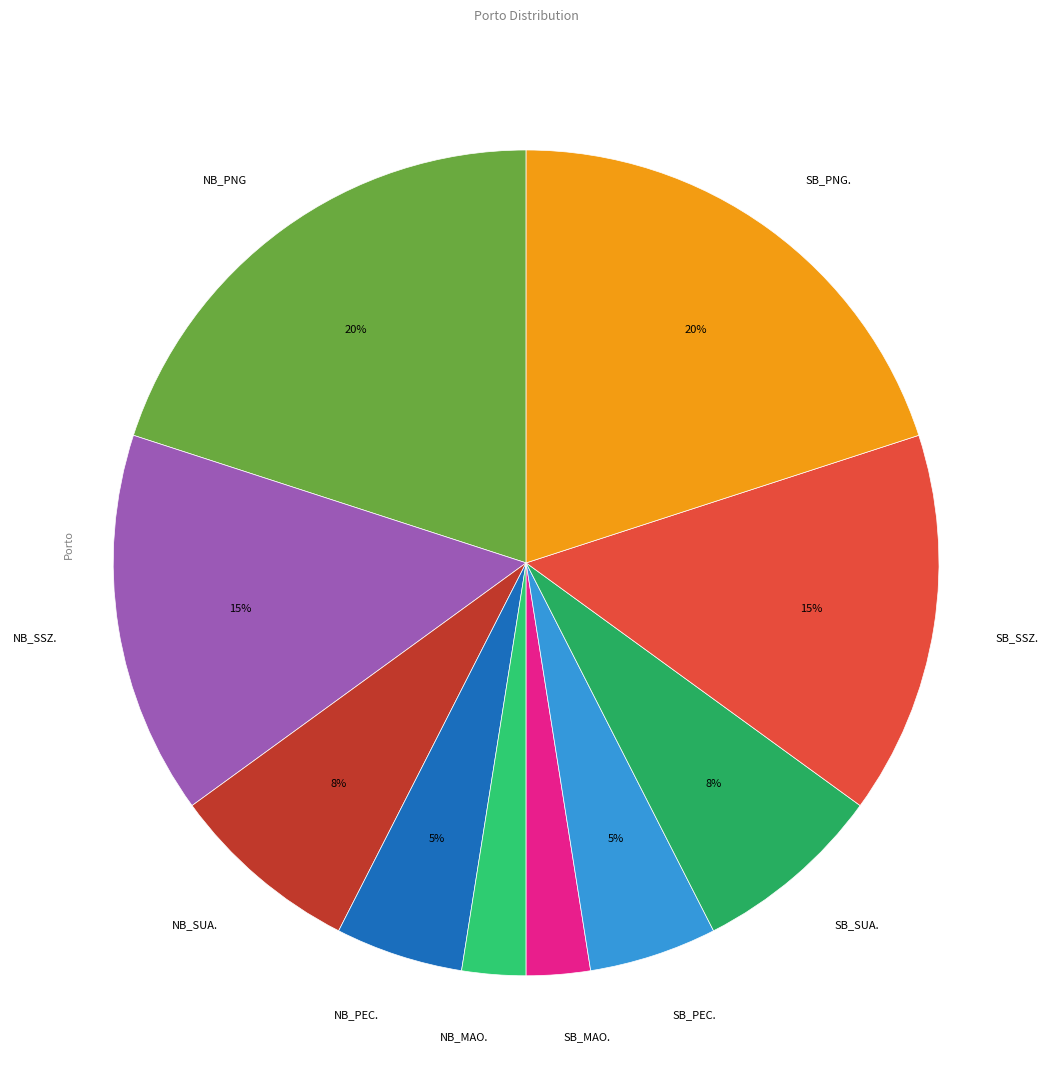

Is there any slice that represents more than half of the pie?

No